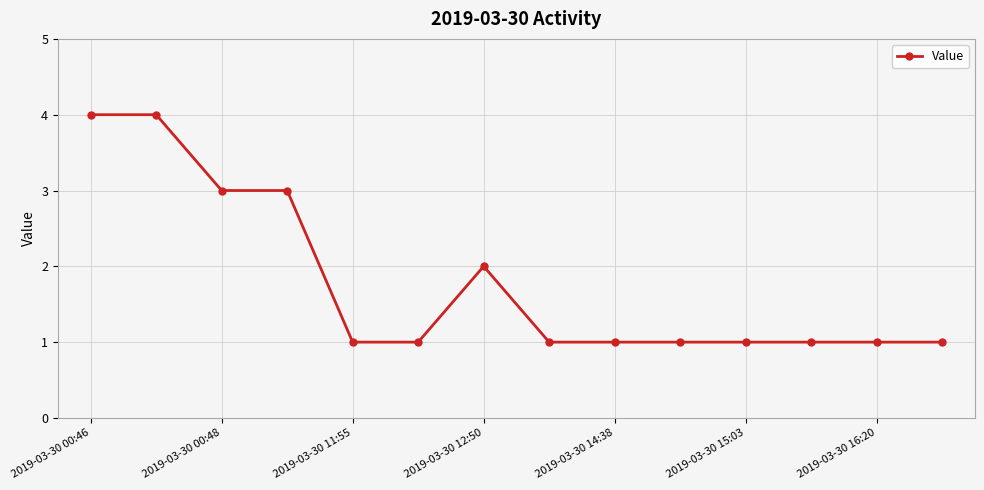

Reading left to right, what are all the values shown in this chart?

4	4	3	3	1	1	2	1	1	1	1	1	1	1